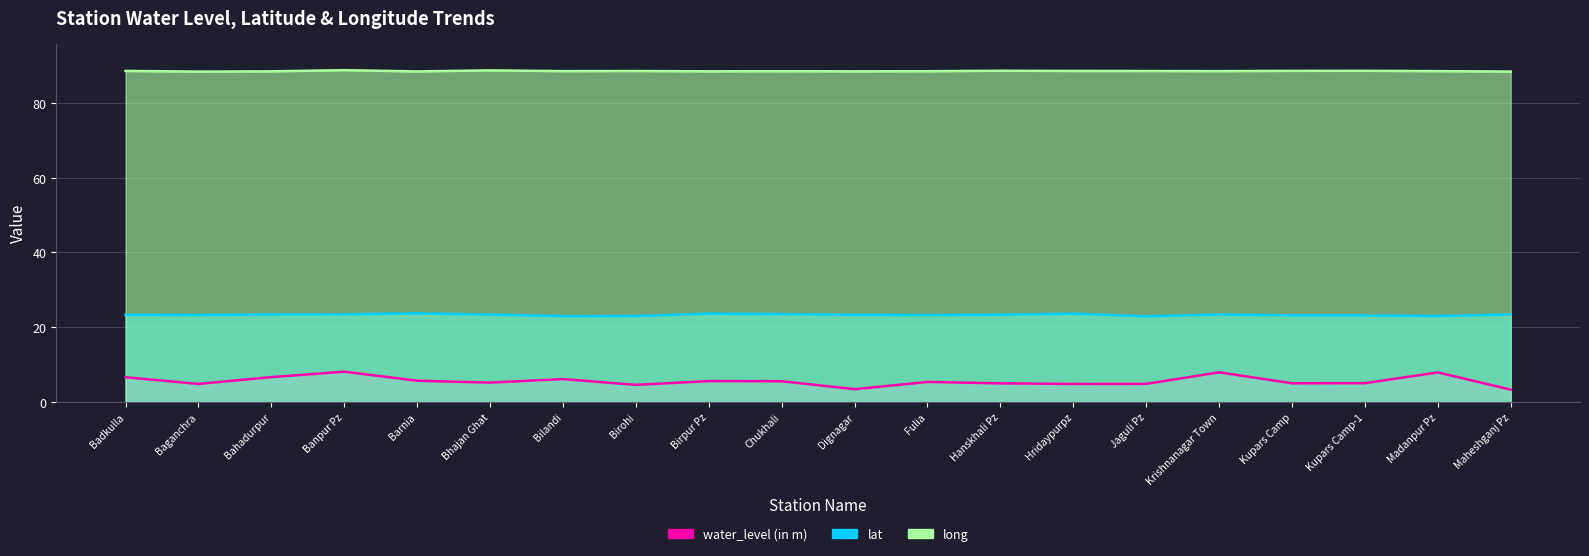

What is the difference between the maximum and minimum values in the water_level (in m) series?

4.8